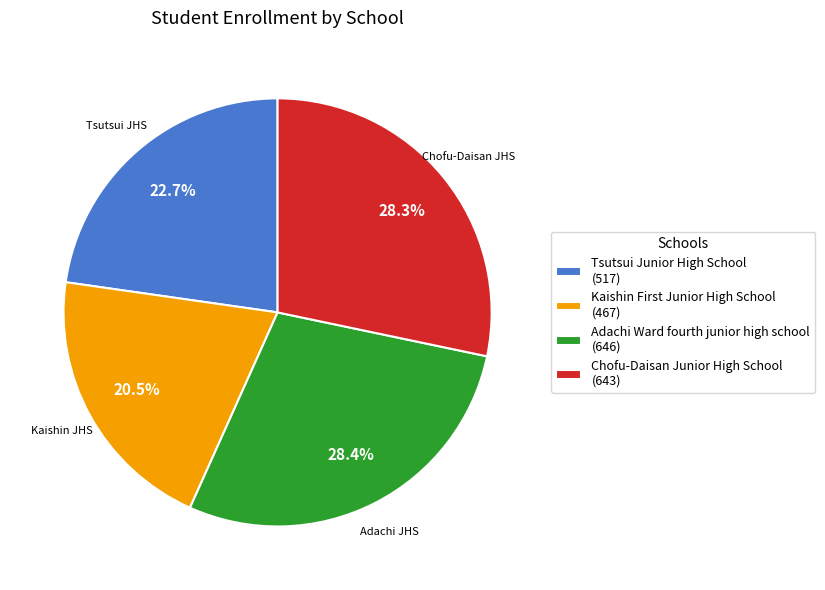

Count the number of slices in the pie.

4